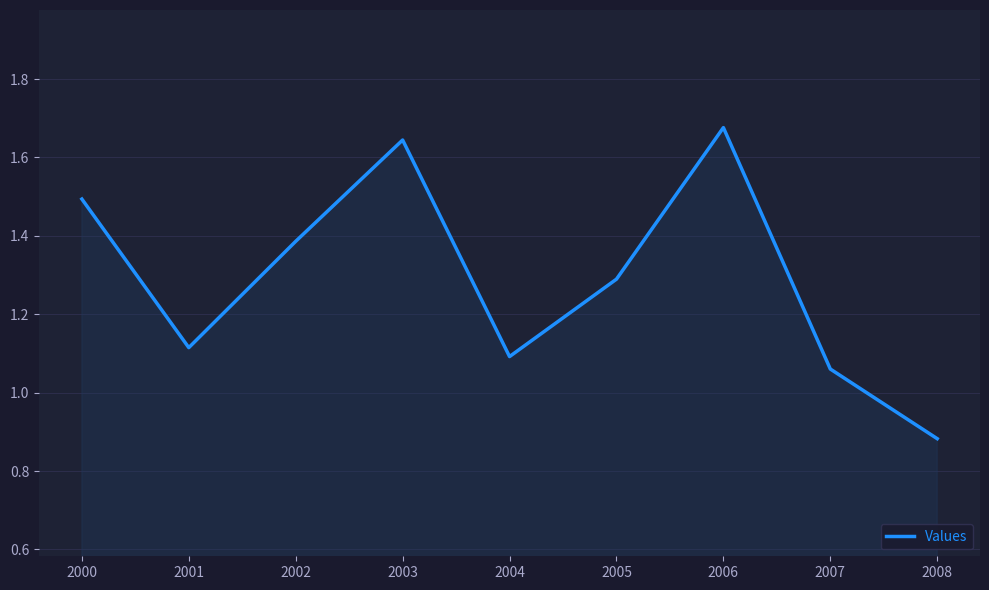

Which label corresponds to the largest value in the chart?

2006